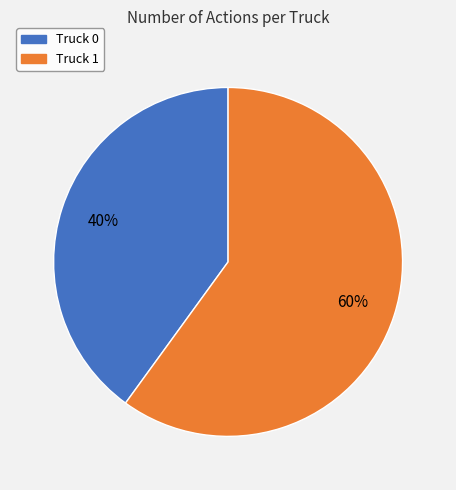

Between Truck 0 and Truck 1, which is larger?

Truck 1